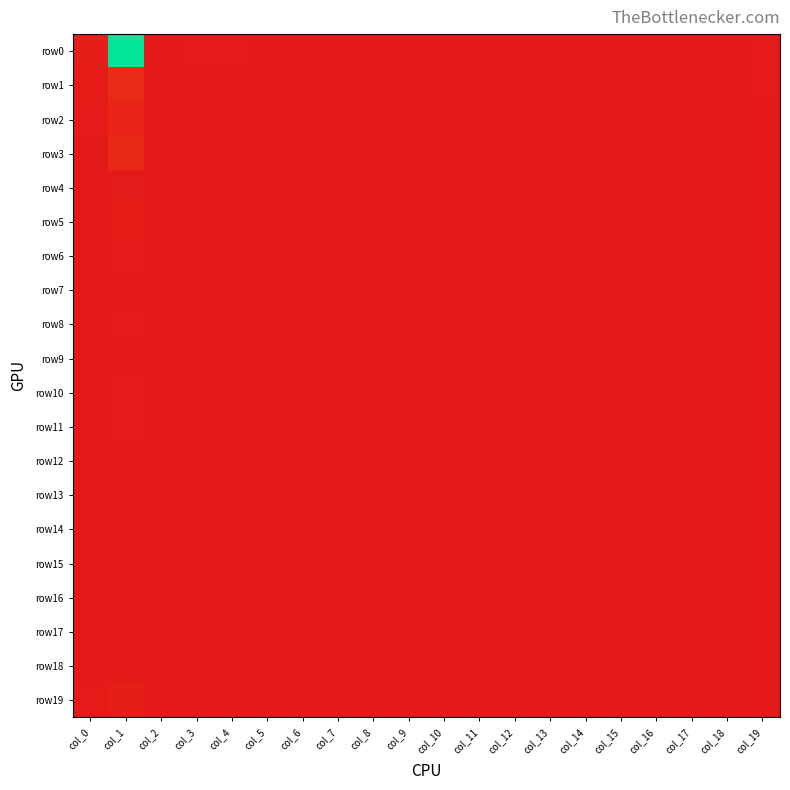

At how many categories does at least one series exceed 851?

1